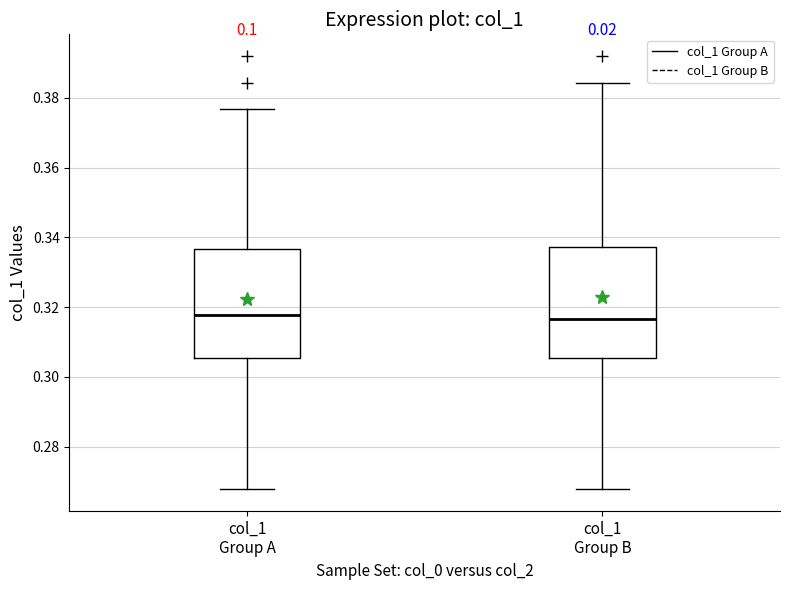

Where is the upper edge of the box for col_1 Group B on the y-axis? The values are not printed on the chart, so give them approximately, as read against the axis.

0.338